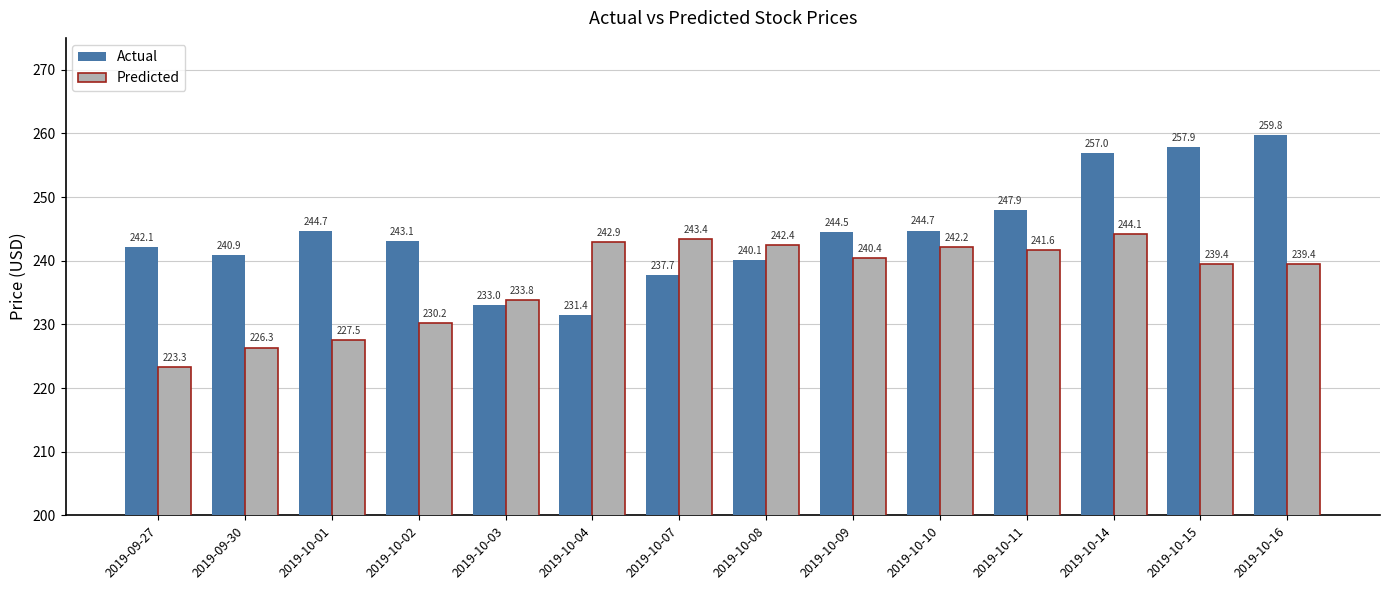

Count the number of data series in this chart.

2